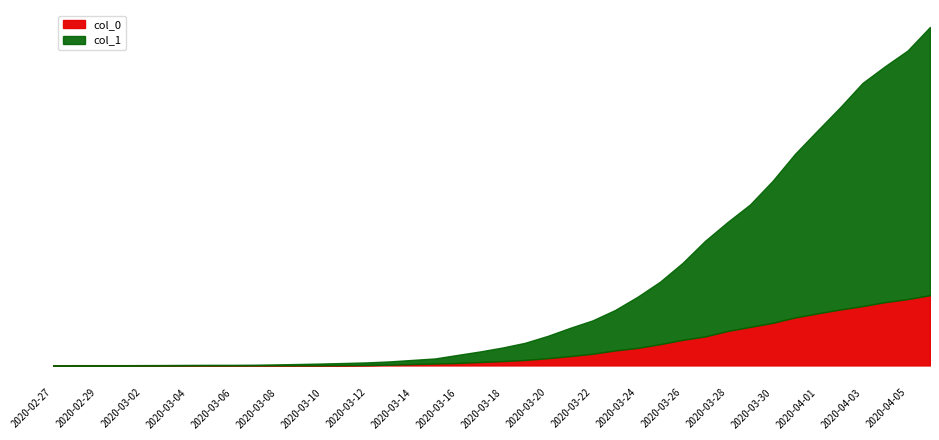

Which series has the largest range (max minus min)?

col_1